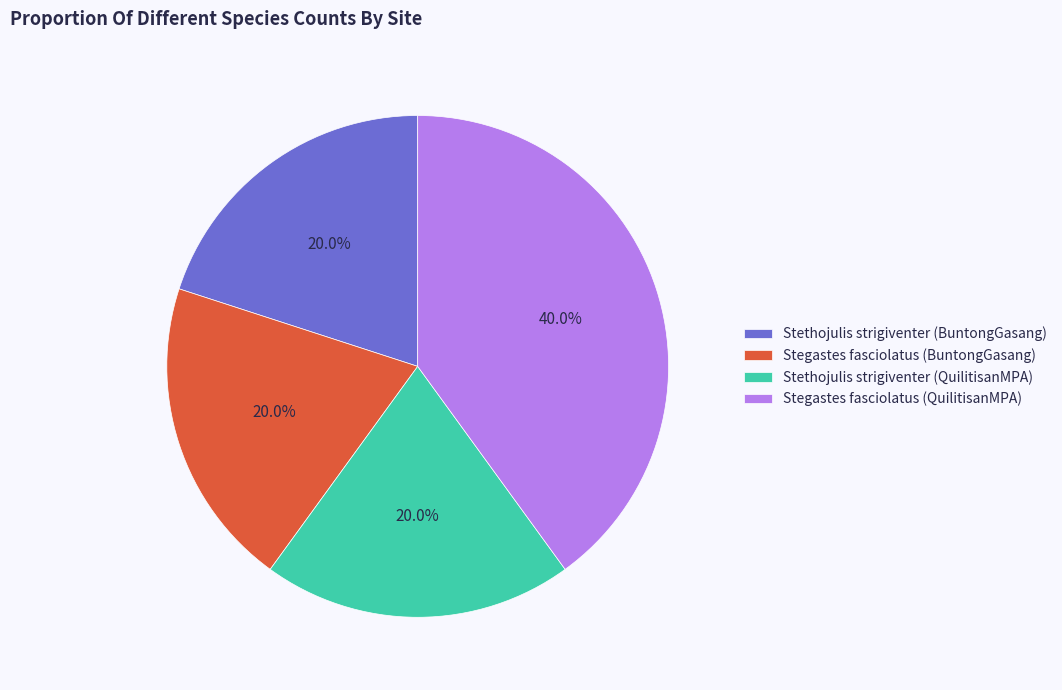

Count the number of slices in the pie.

4